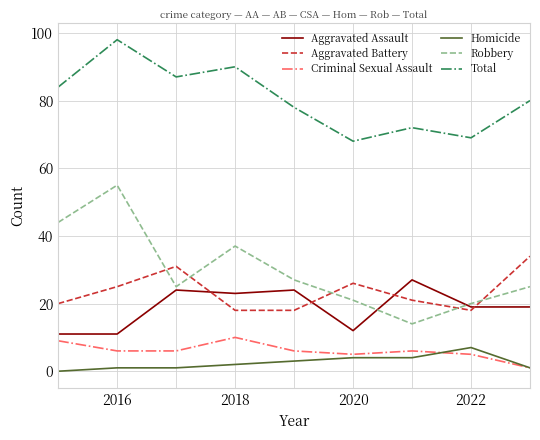

What is the greatest value displayed?

98